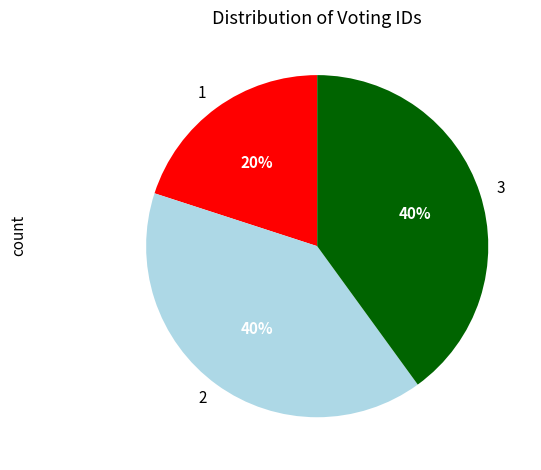

Is there a majority slice in this chart?

No